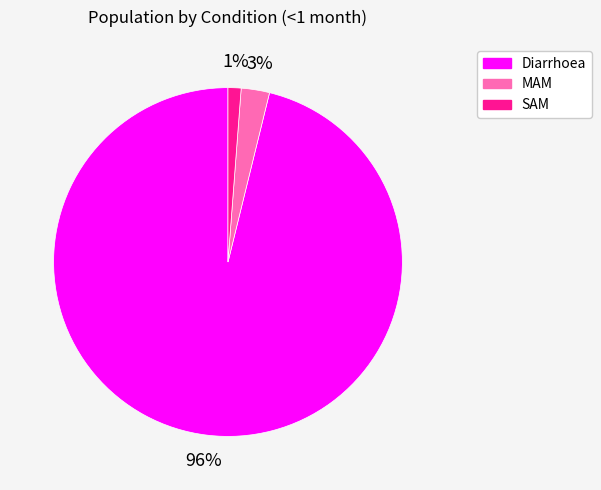

What is the majority slice?

Diarrhoea